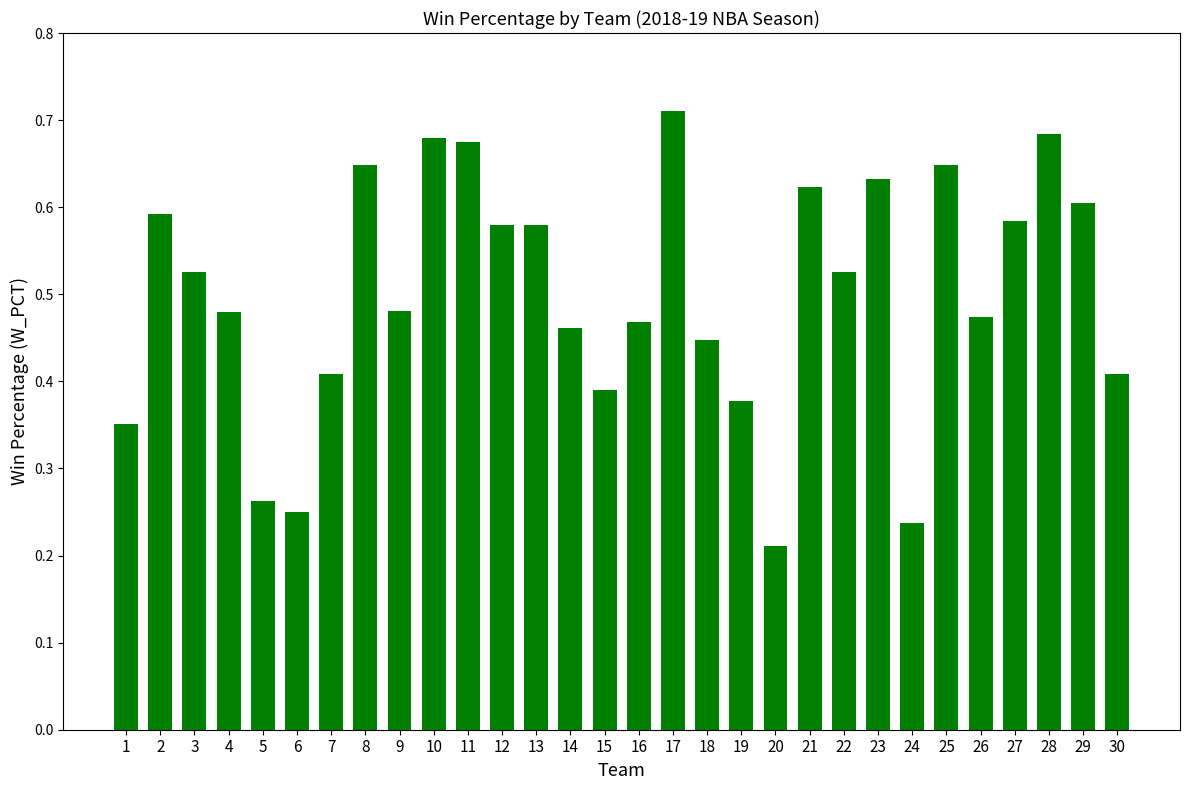

At which category does the chart reach its minimum across all series?

20